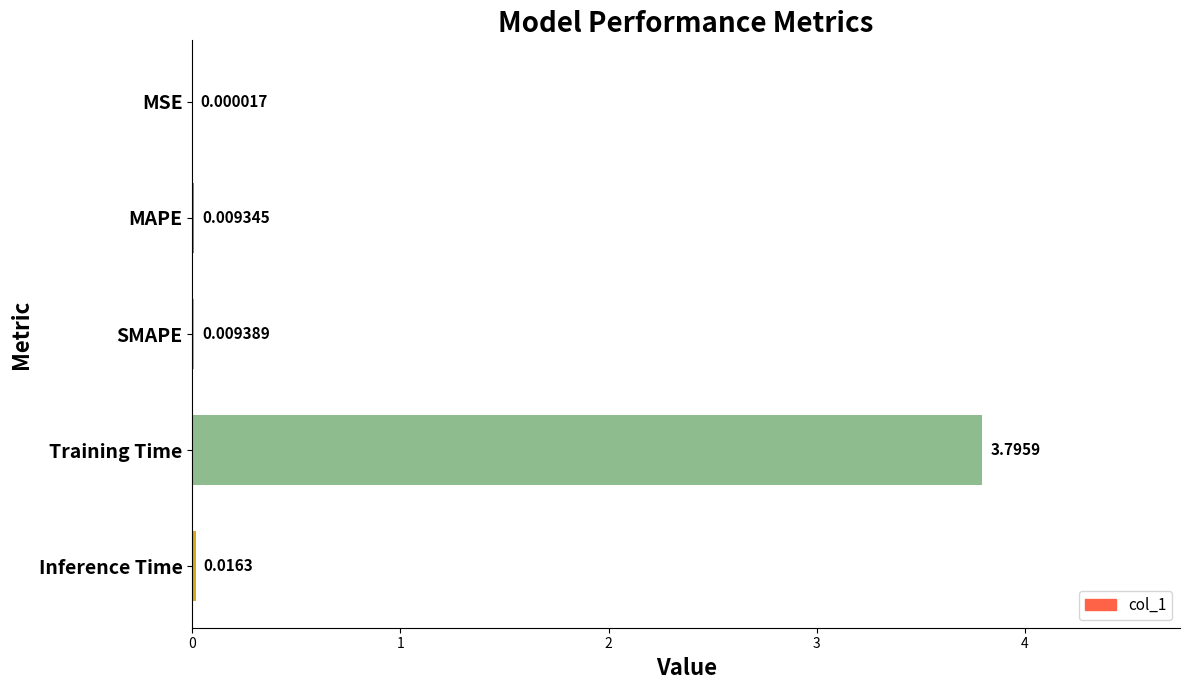

What is the sum of all values?

3.8